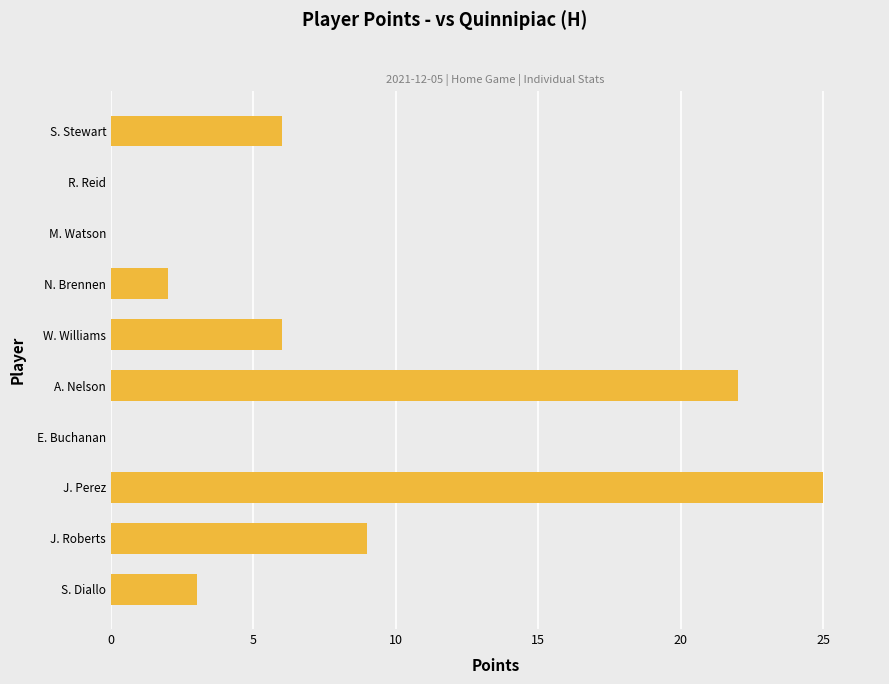

Reading bottom to top, transcribe all the data shown in this chart.

S. Diallo=3	J. Roberts=9	J. Perez=25	E. Buchanan=0	A. Nelson=22	W. Williams=6	N. Brennen=2	M. Watson=0	R. Reid=0	S. Stewart=6